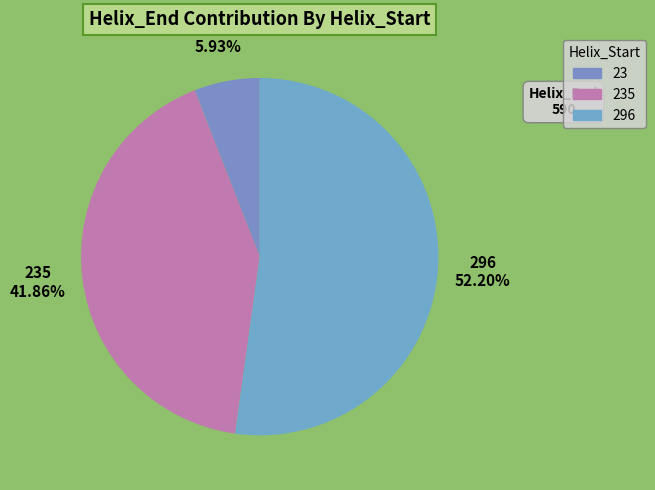

Is there a majority slice in this chart?

Yes